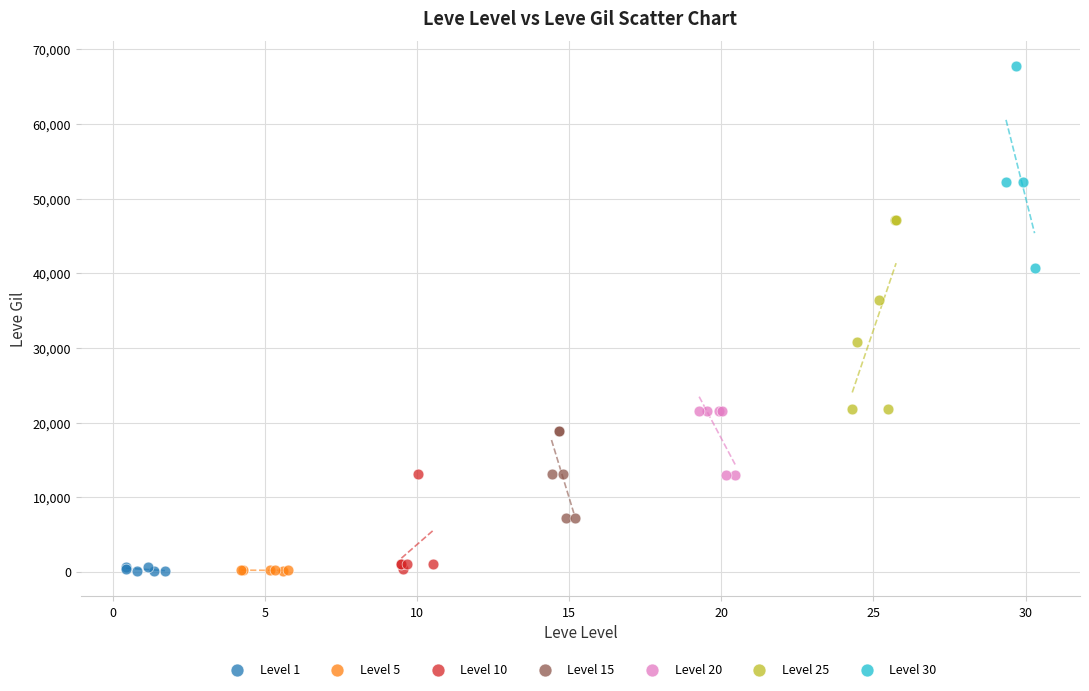

Which series contains the highest Y value?

Level 30